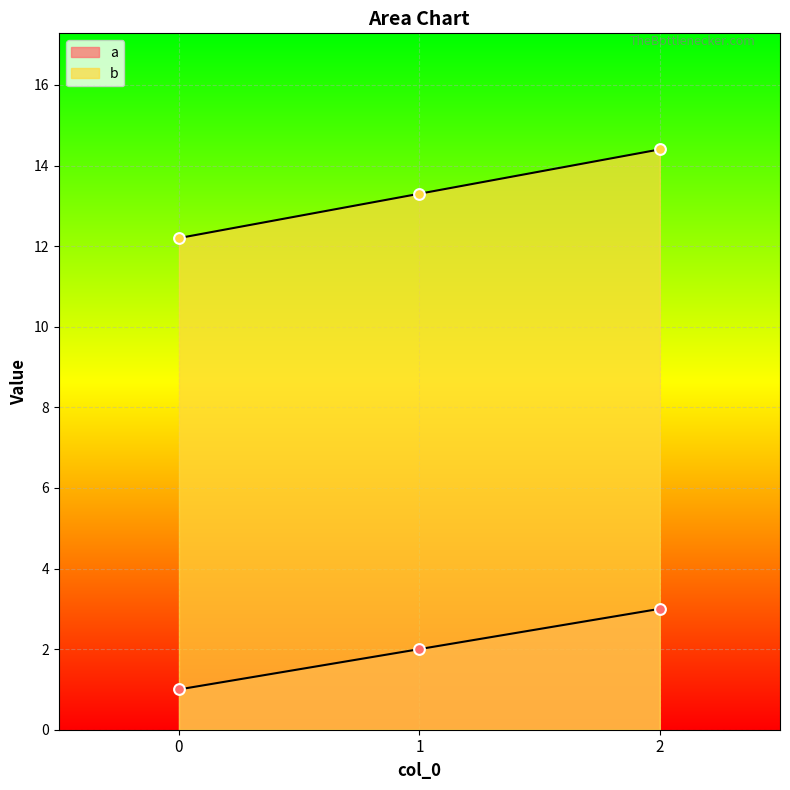

Which series contains the highest Y value?

b